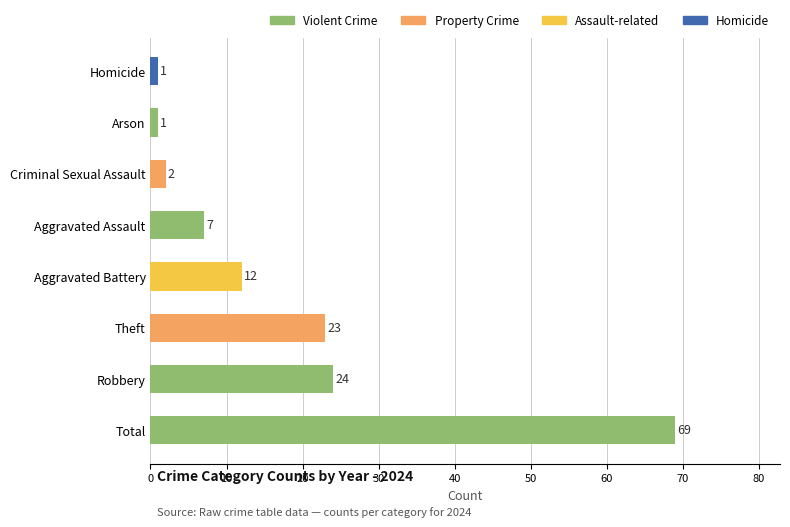

What is the maximum value shown in the chart?

69